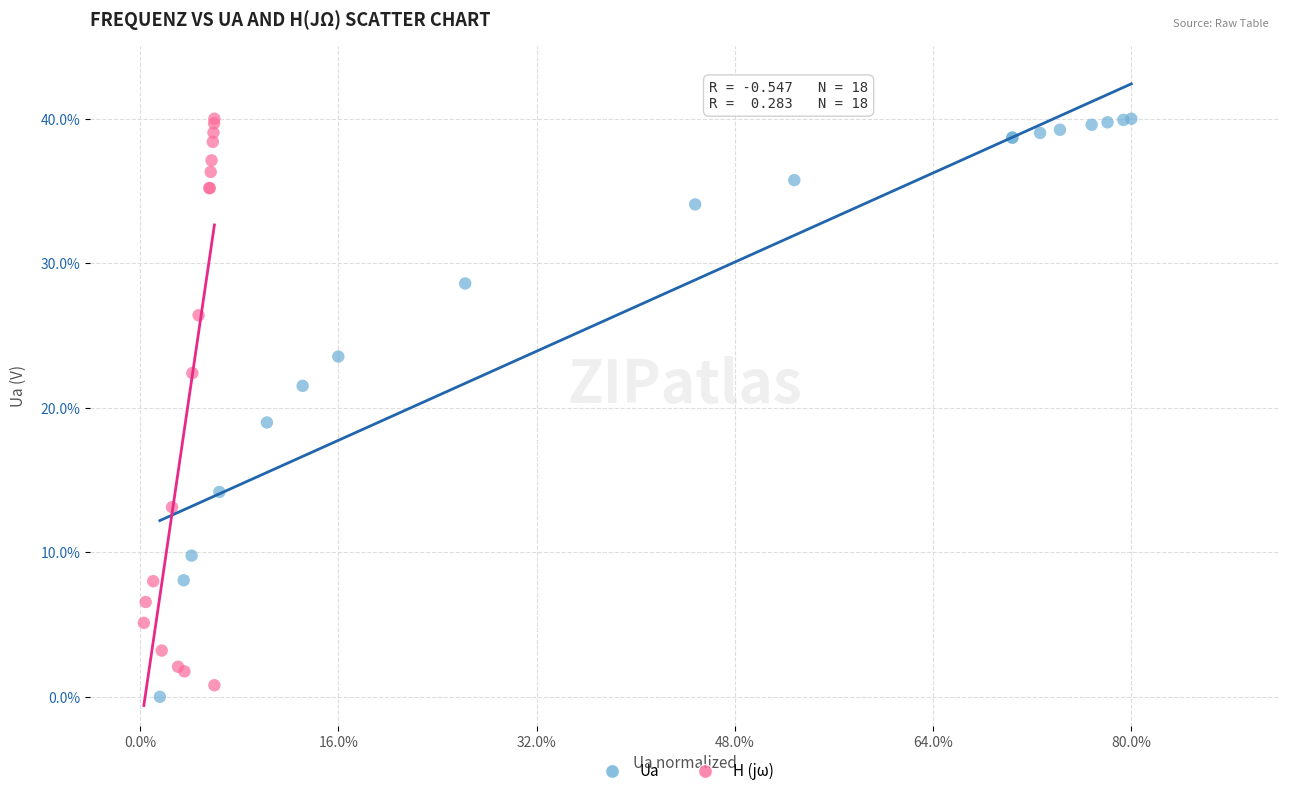

Which series has the widest spread of Y values?

Ua